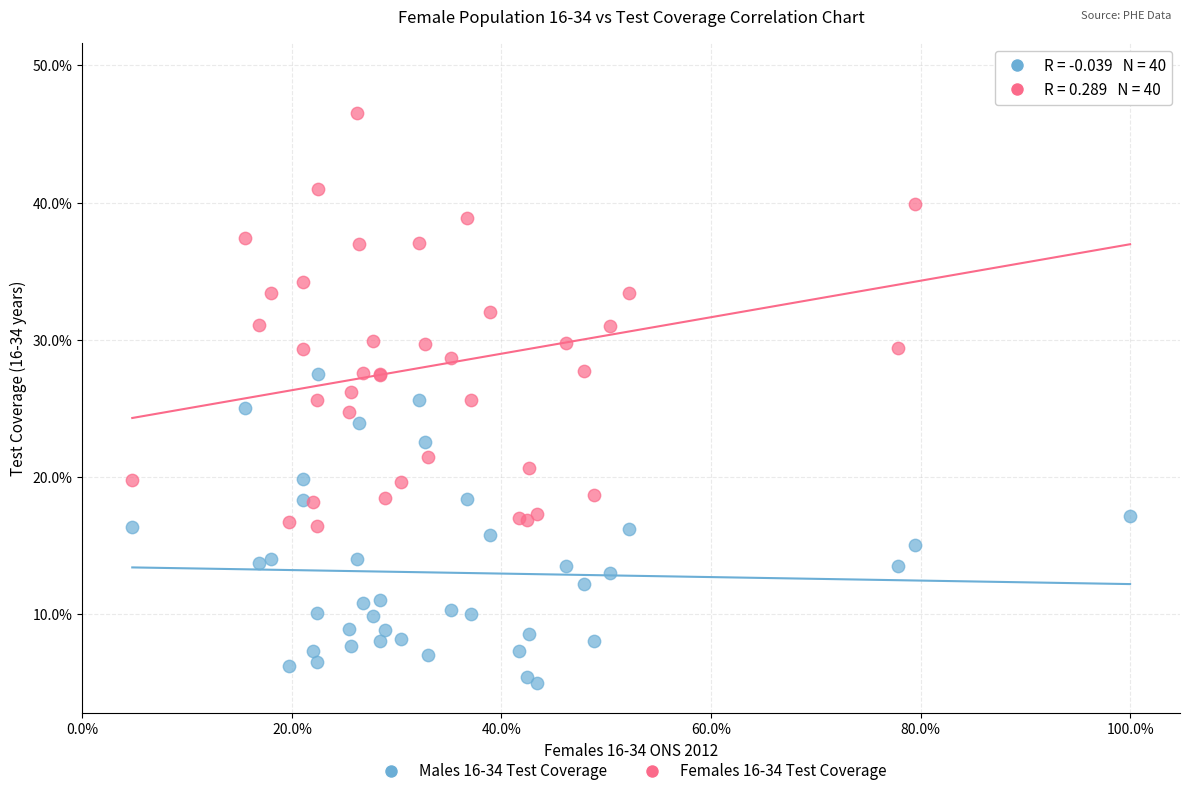

Which series has the largest Y range (max minus min)?

Females 16-34 Test Coverage